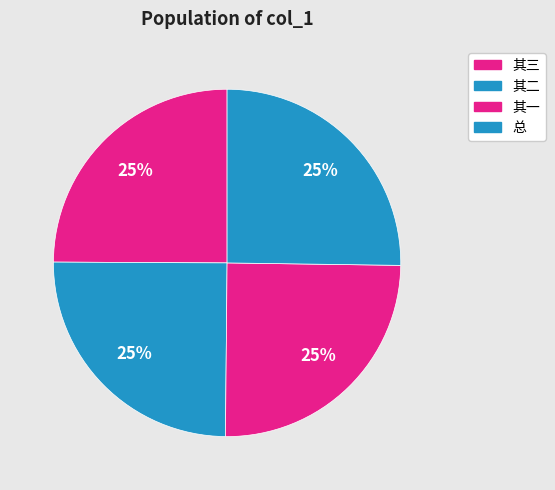

Count the number of slices in the pie.

4